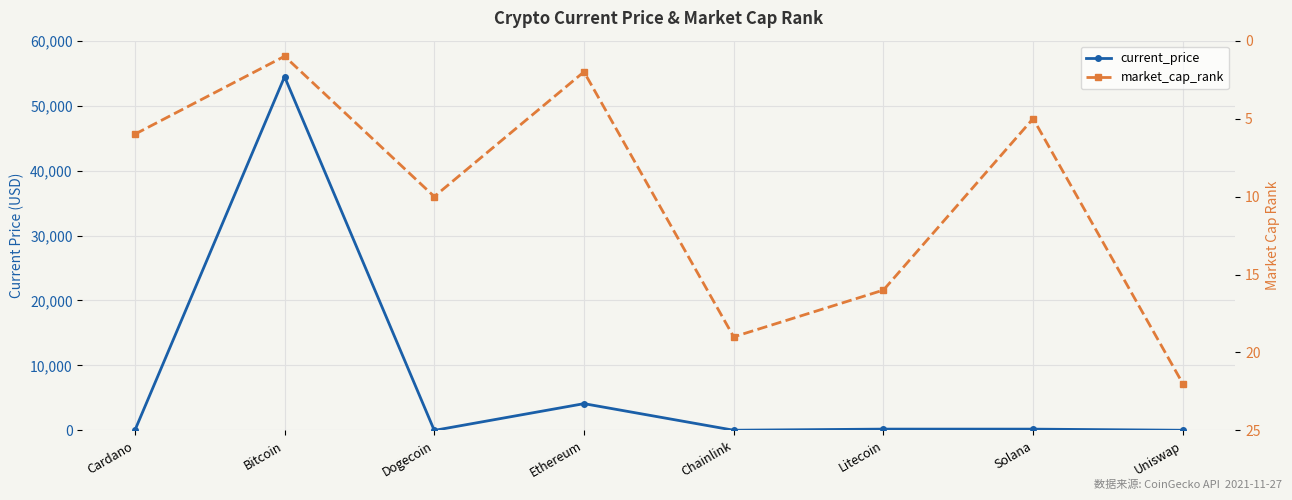

At which category does the chart reach its peak across all series?

Bitcoin